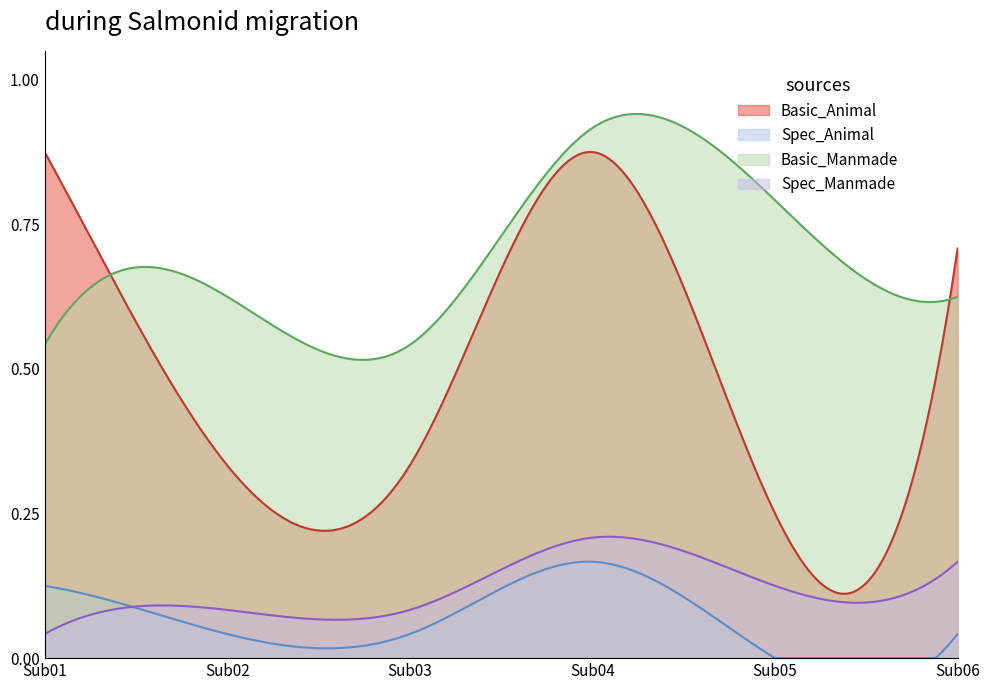

What is the sum of all Basic_Animal values?

3.4